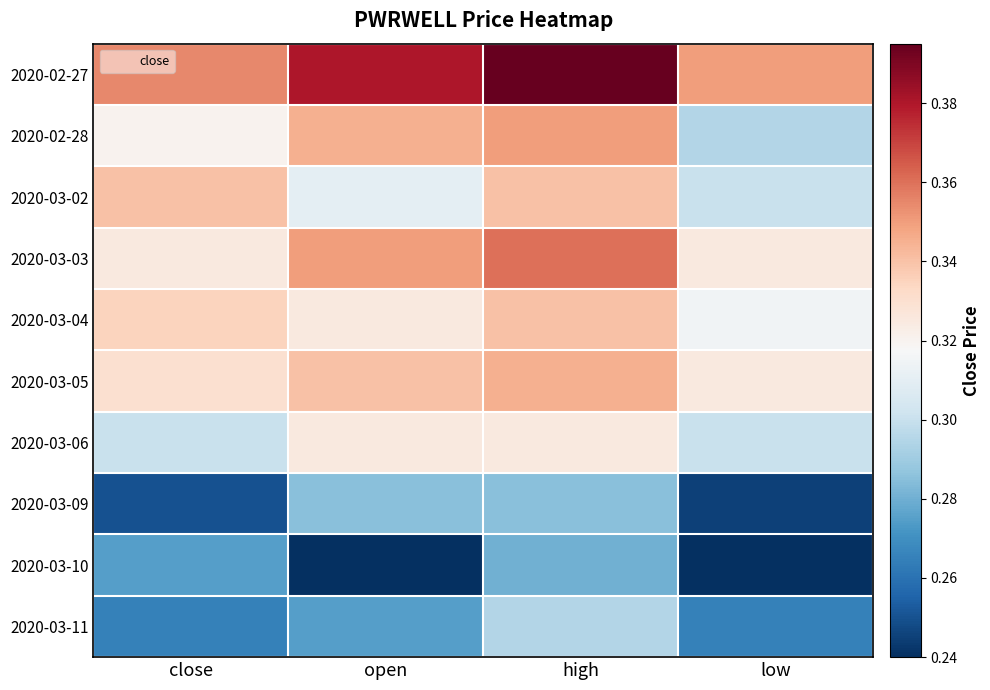

At high, list the series in order from largest to smallest.

2020-02-27, 2020-03-03, 2020-02-28, 2020-03-05, 2020-03-02, 2020-03-04, 2020-03-06, 2020-03-11, 2020-03-09, 2020-03-10